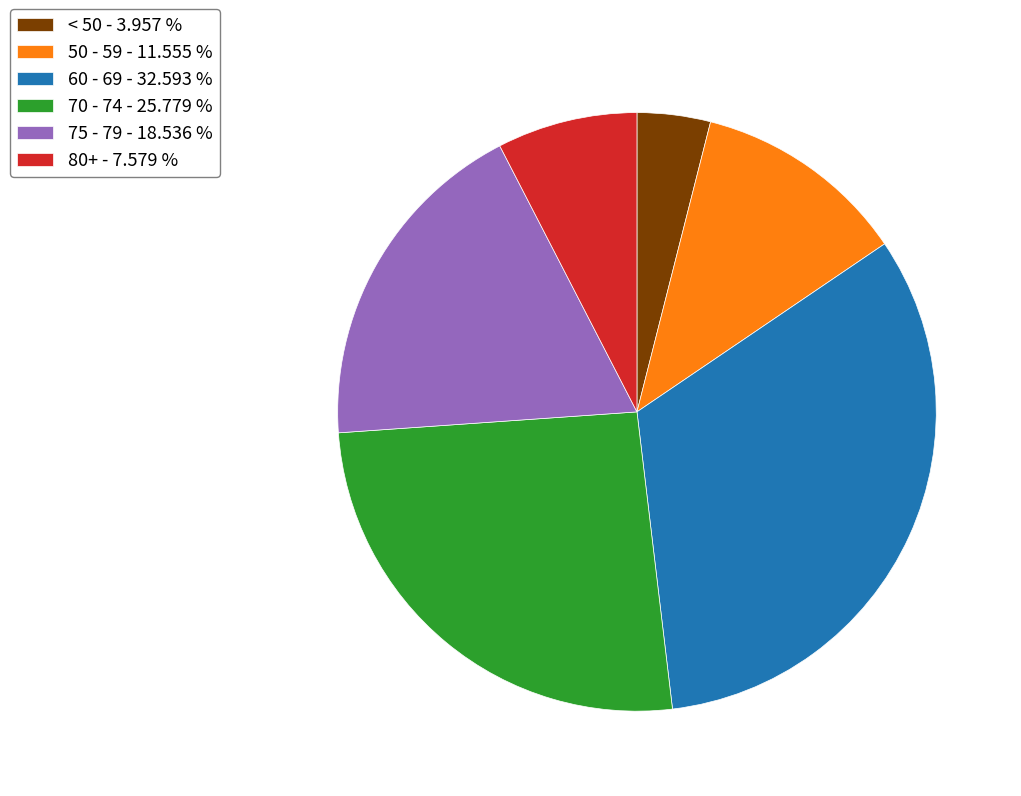

What is the ratio of the value at 50 - 59 - 11.555 % to the value at 70 - 74 - 25.779 %?

0.4